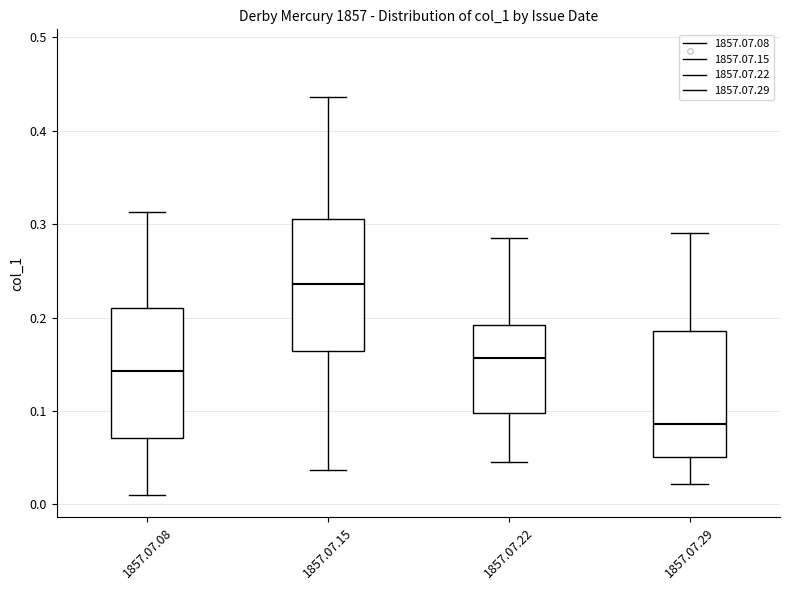

Reading left to right, transcribe this box plot: for each box, give where its median line is, the range the box spans, and where its two whiskers end, as read against the y-axis. The values are not printed on the chart, so give them approximately, as read against the axis.

1857.07.08: median 0.14, box 0.07 to 0.21, whiskers 0.01 to 0.31
1857.07.15: median 0.24, box 0.16 to 0.31, whiskers 0.04 to 0.44
1857.07.22: median 0.16, box 0.10 to 0.19, whiskers 0.05 to 0.29
1857.07.29: median 0.09, box 0.05 to 0.19, whiskers 0.02 to 0.29